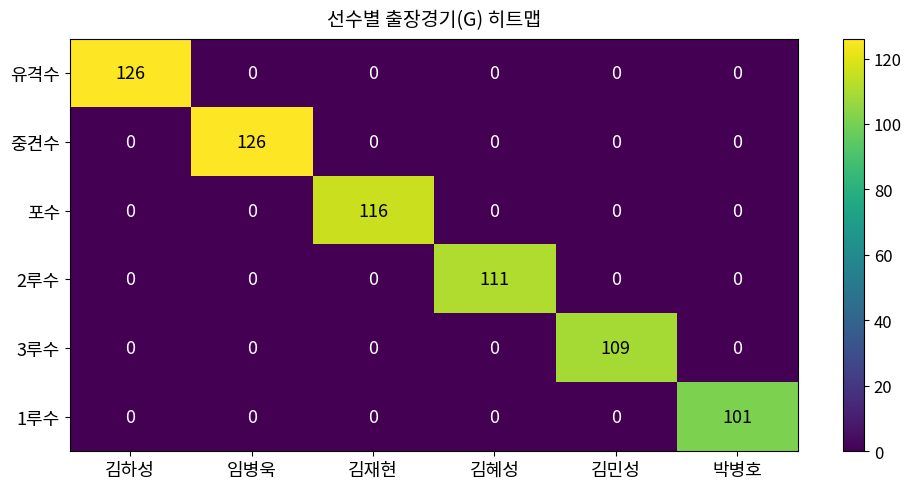

Which category has the highest value in the 포수 series?

김재현